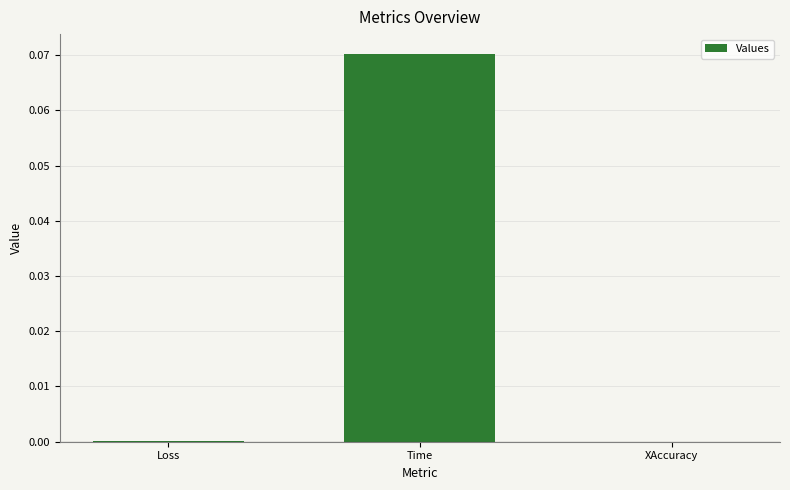

At which category does the chart reach its peak across all series?

Time